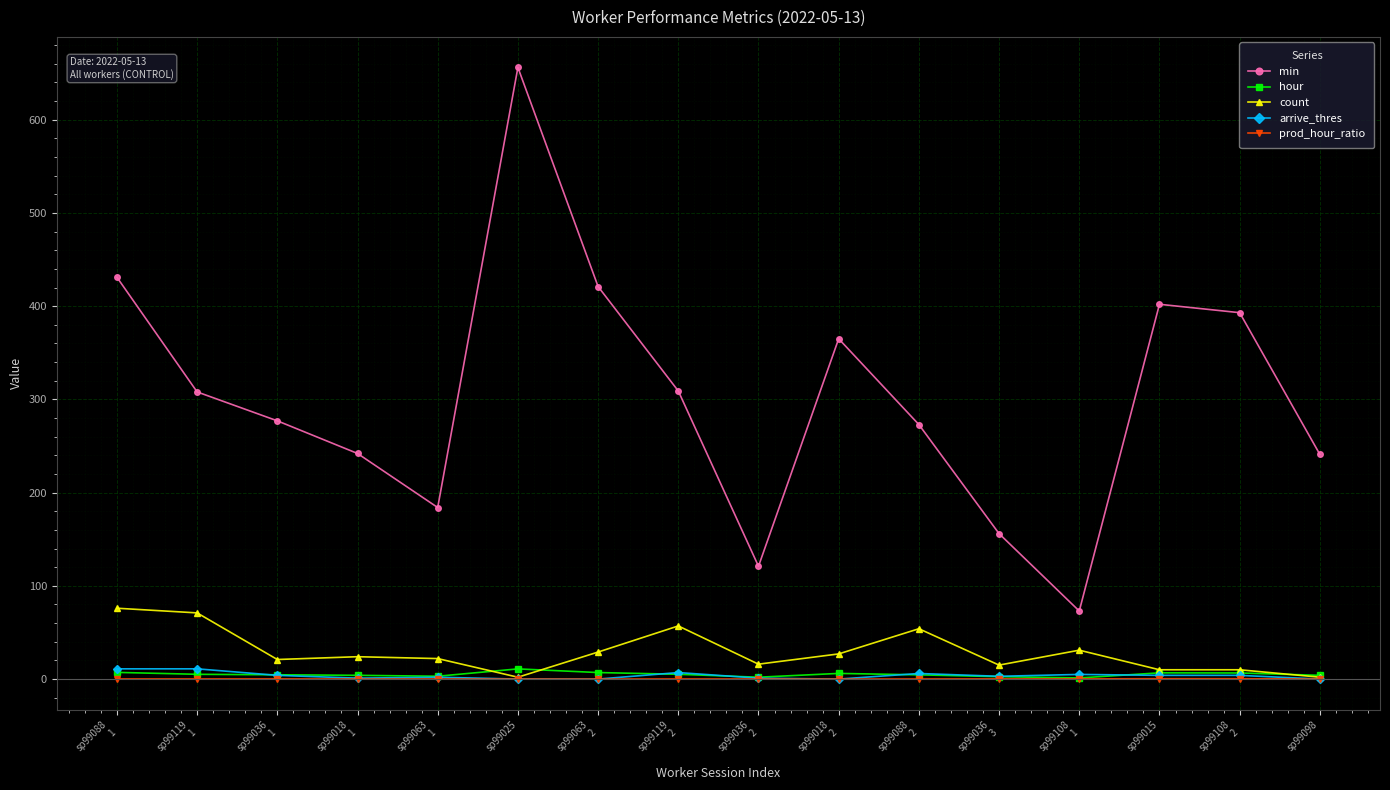

What is the greatest value displayed?

656.0